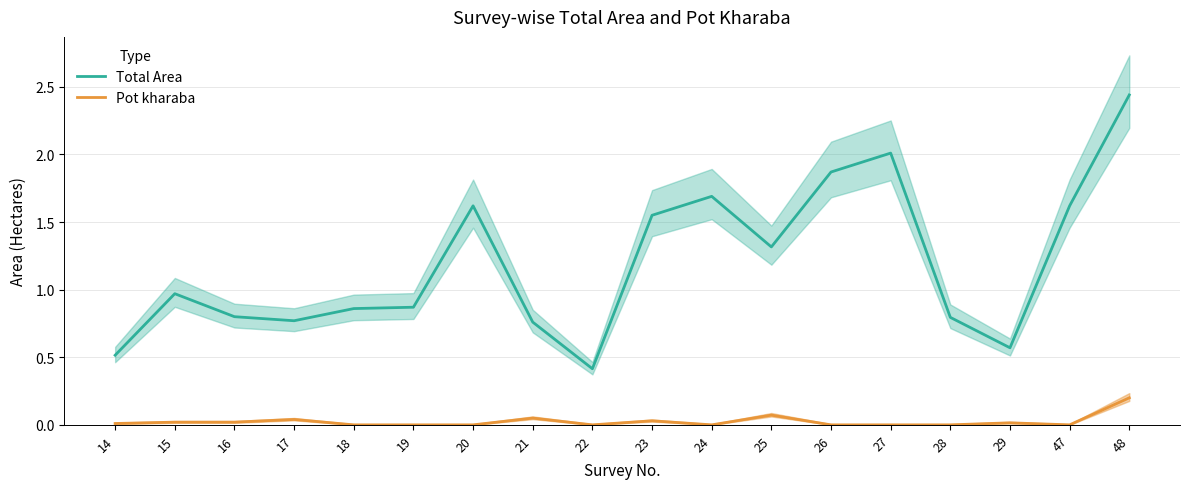

What is the difference between the highest and lowest values at 21?

0.7